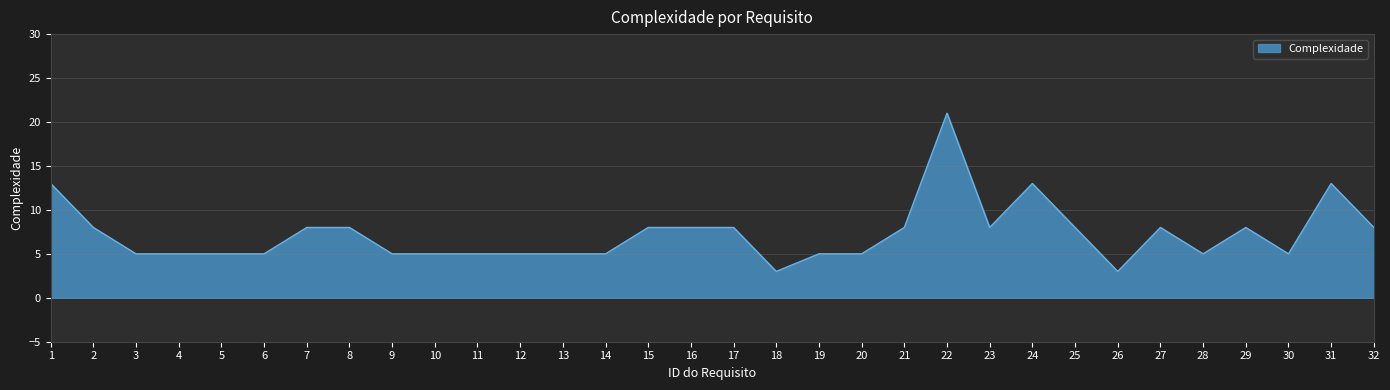

Reading left to right, extract all data points from this chart.

13	8	5	5	5	5	8	8	5	5	5	5	5	5	8	8	8	3	5	5	8	21	8	13	8	3	8	5	8	5	13	8